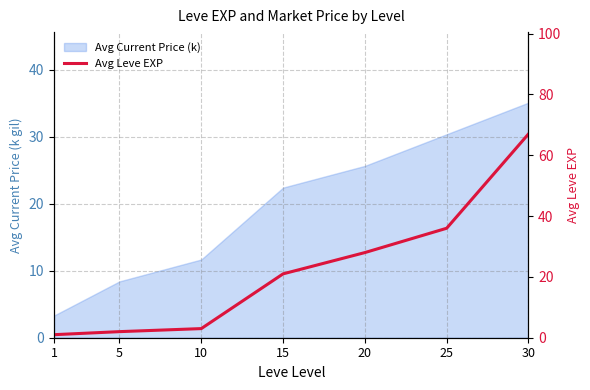

Reading left to right, extract all data points from this chart.

1=1	5=2	10=3	15=21	20=28	25=36	30=67